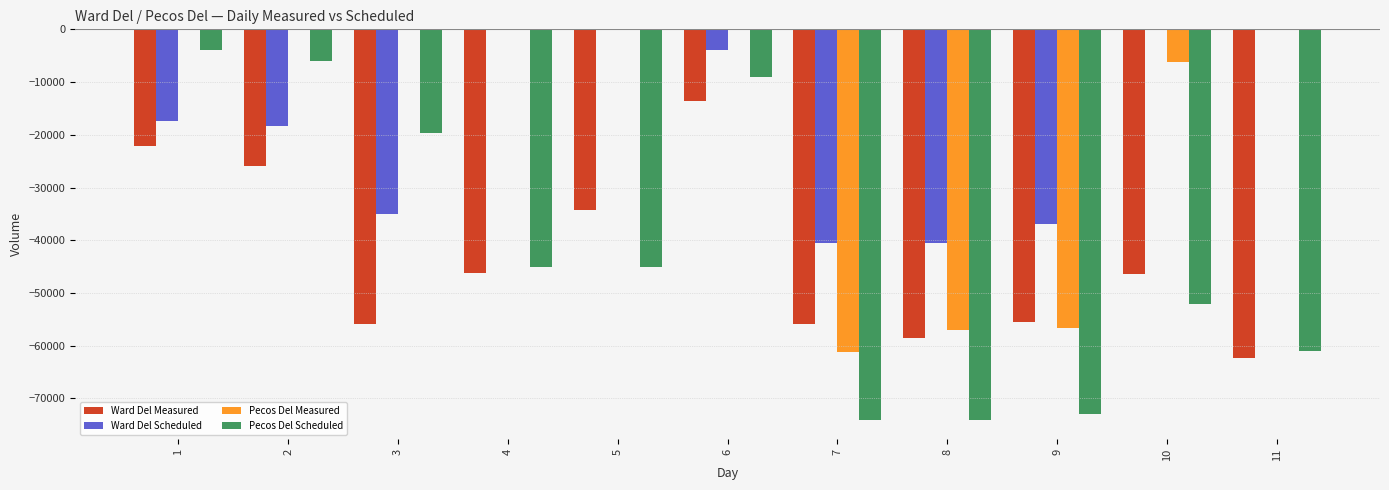

What is the sum of all Ward Del Measured values?

-476963